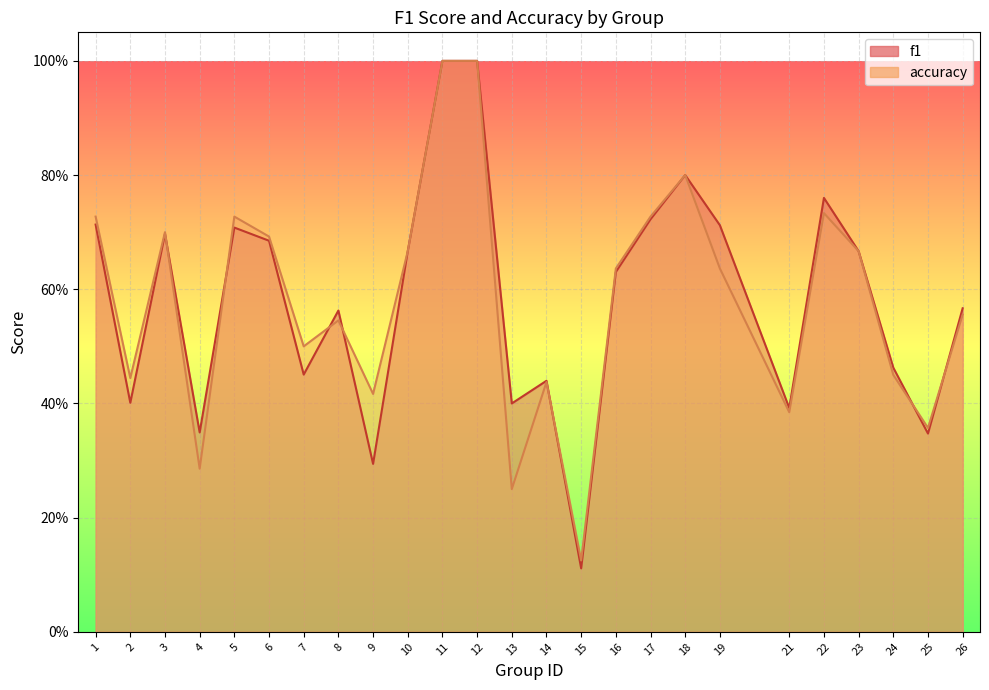

At which category does accuracy reach its first local peak?

3